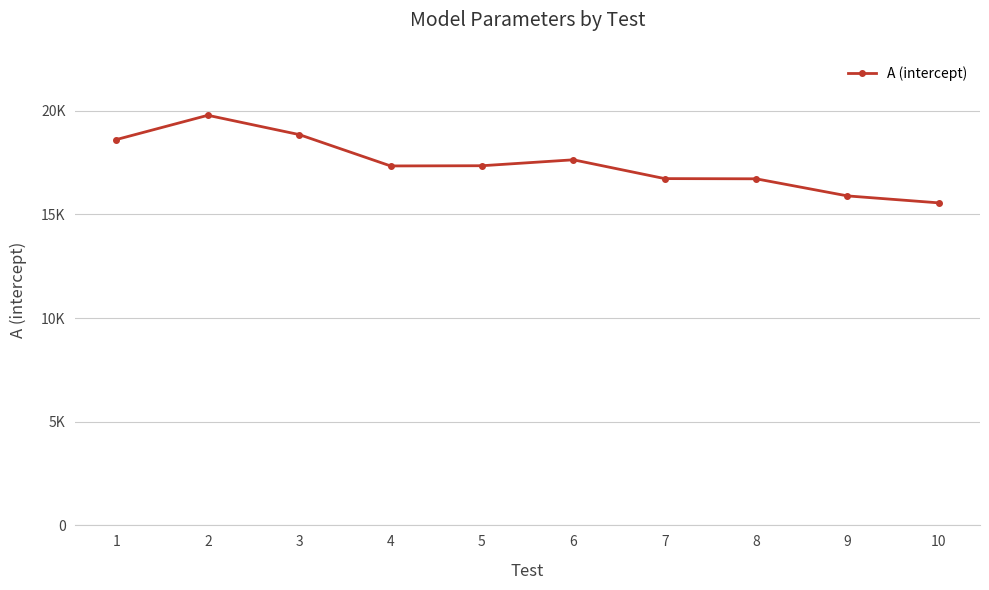

How many points are higher than both their immediate neighbors (excluding endpoints)?

2